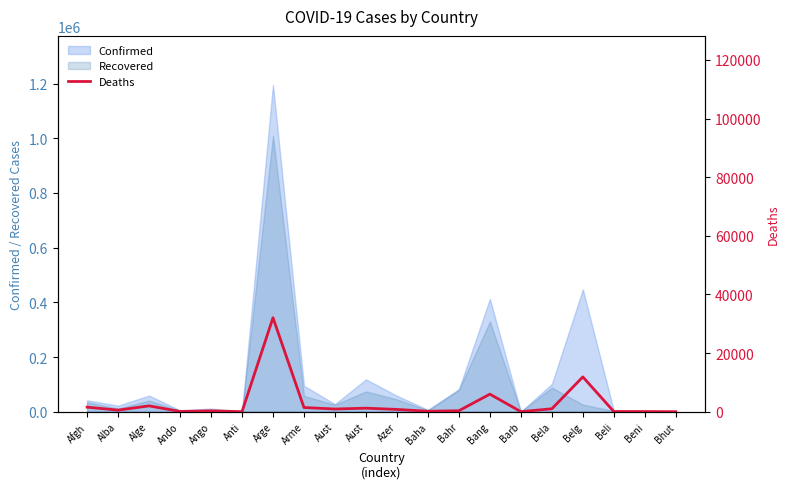

Does the chart have visible grid lines?

No